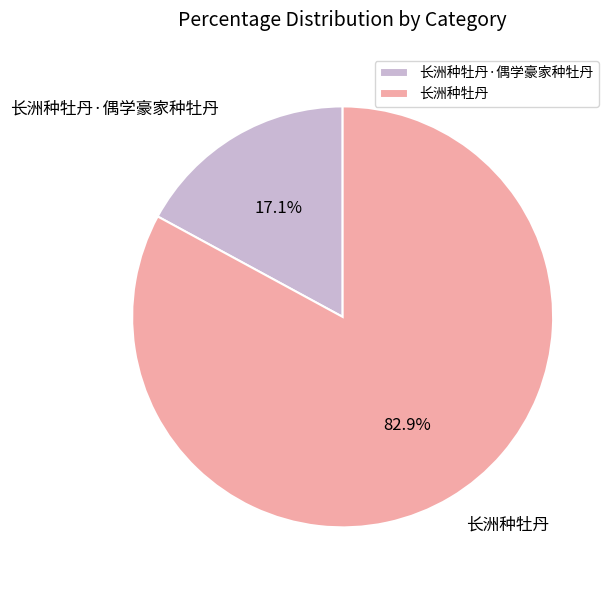

Rank the categories by value from highest to lowest.

长洲种牡丹, 长洲种牡丹·偶学豪家种牡丹